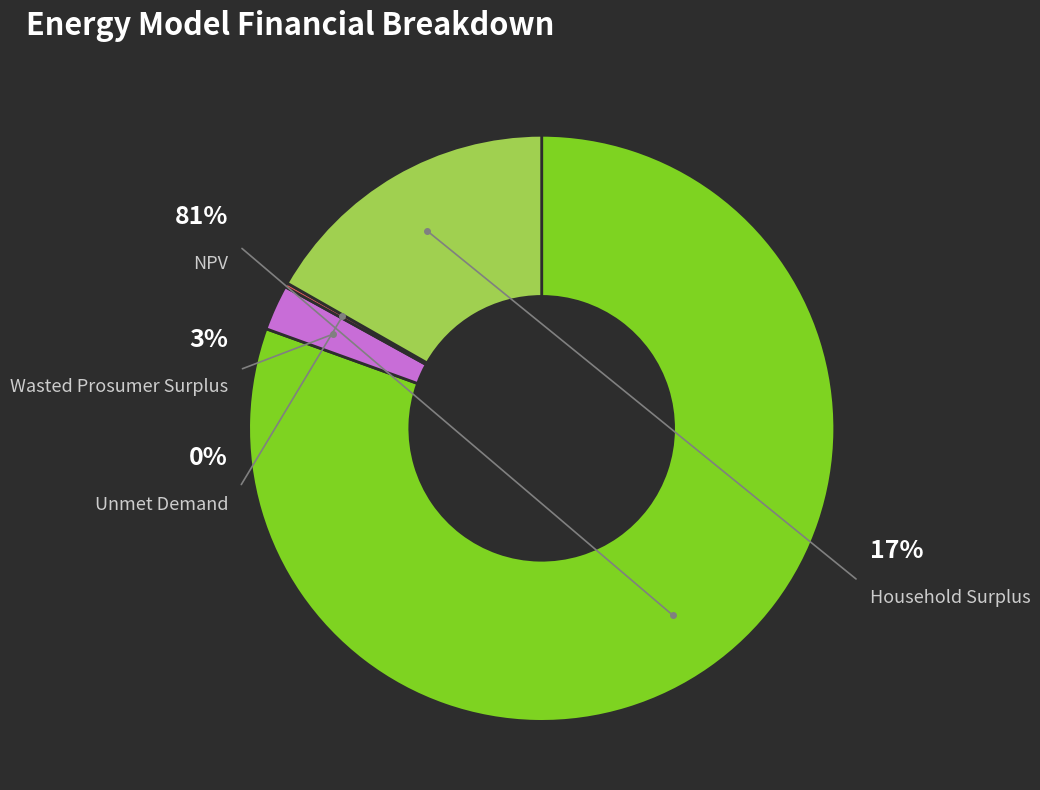

Which has a higher value, Household Surplus or NPV?

NPV